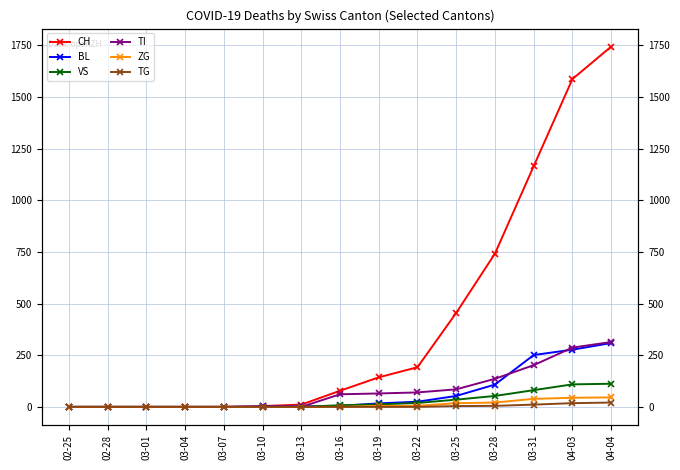

What is the highest value of the TG series?

21